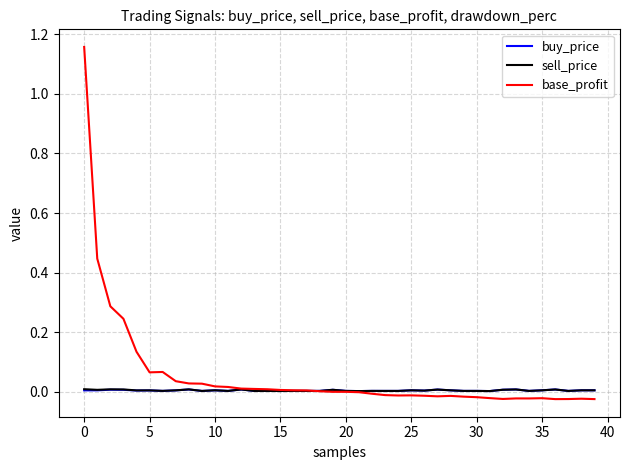

What are all the series names shown in the legend?

buy_price, sell_price, base_profit